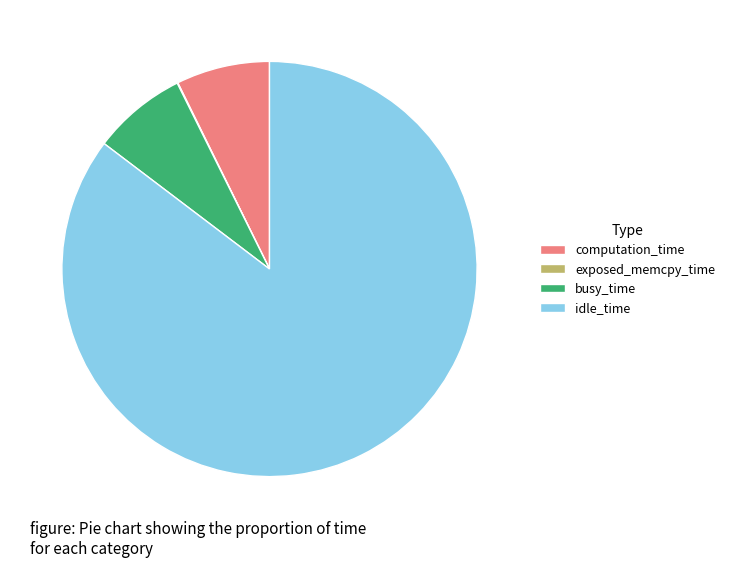

Which slice is the largest?

idle_time